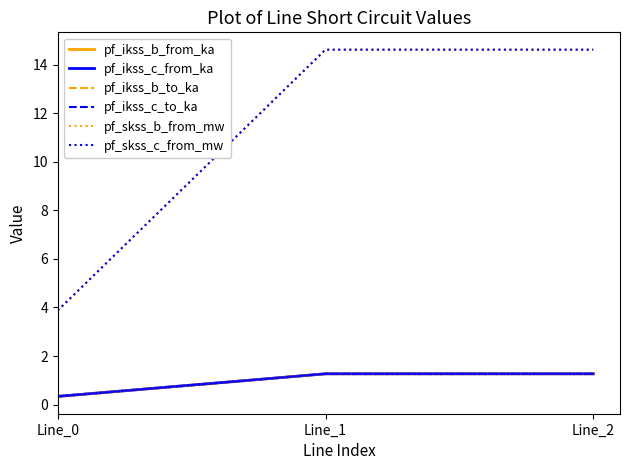

Which series has the widest spread of values?

pf_skss_c_from_mw